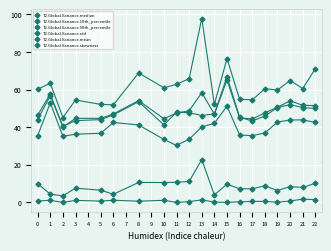

True or false: T2.Global.Variance.90th_percentile has more than 0 points higher than both neighbors.

True